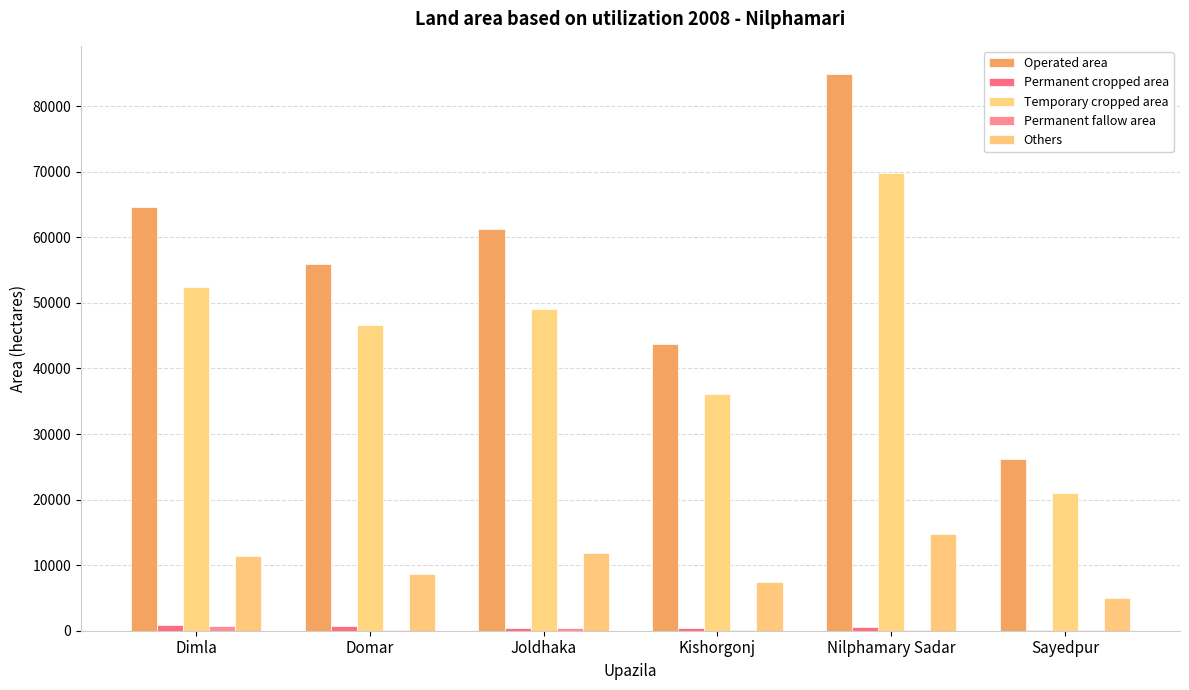

Does the chart contain stacked bars?

No